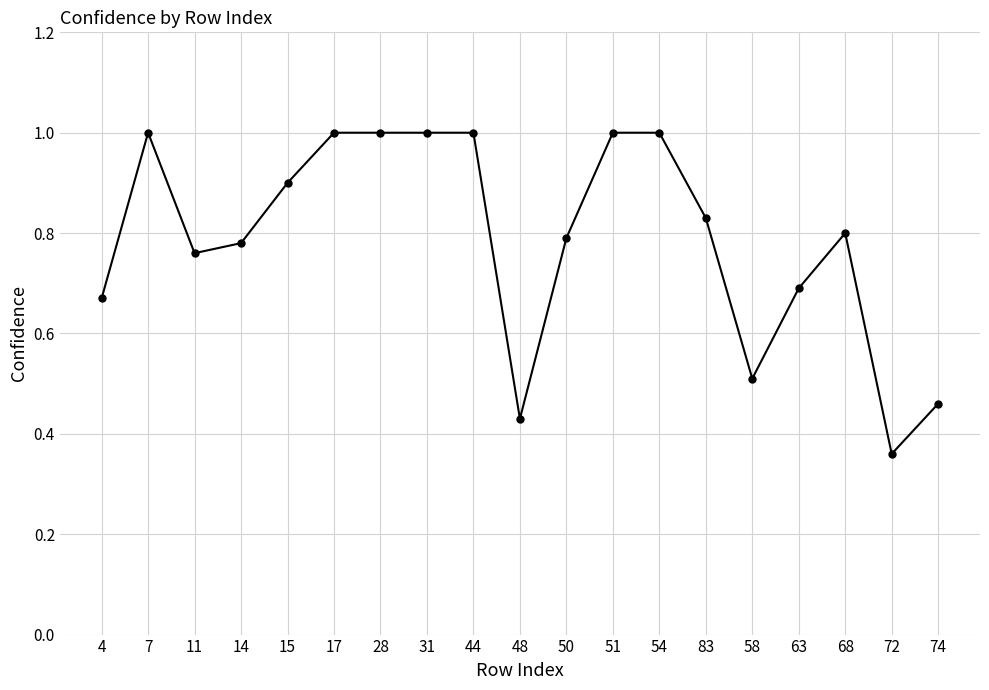

What is the sum of the values at 51 and 17?

2.0